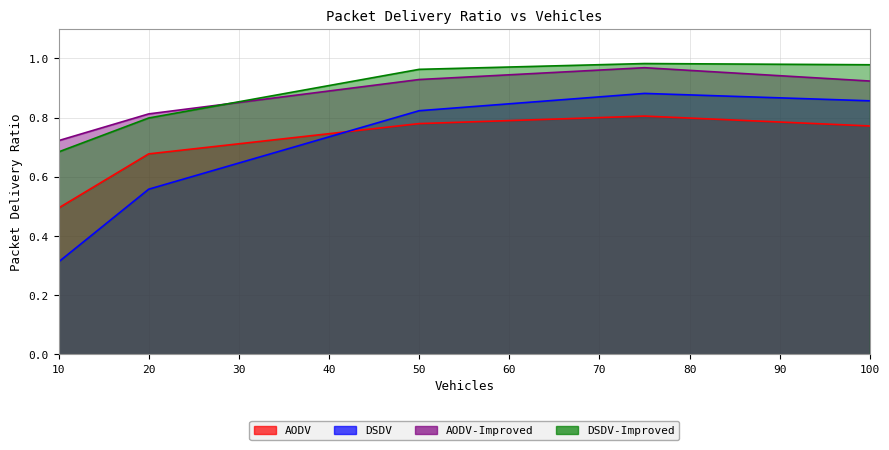

How many lines are shown in the chart?

4